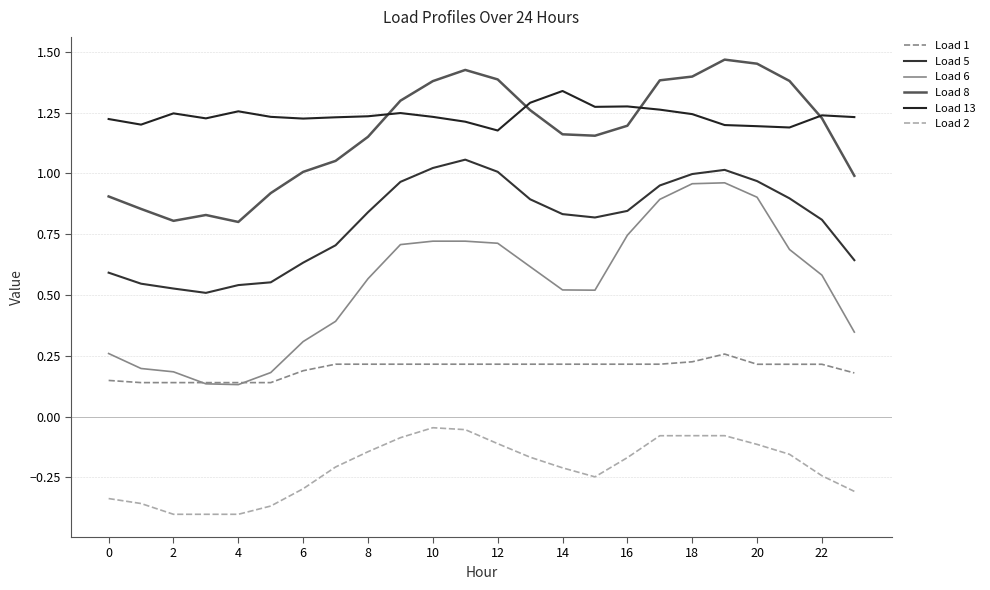

Rank the series by their maximum value, from lowest to highest.

Load 2, Load 1, Load 6, Load 5, Load 13, Load 8